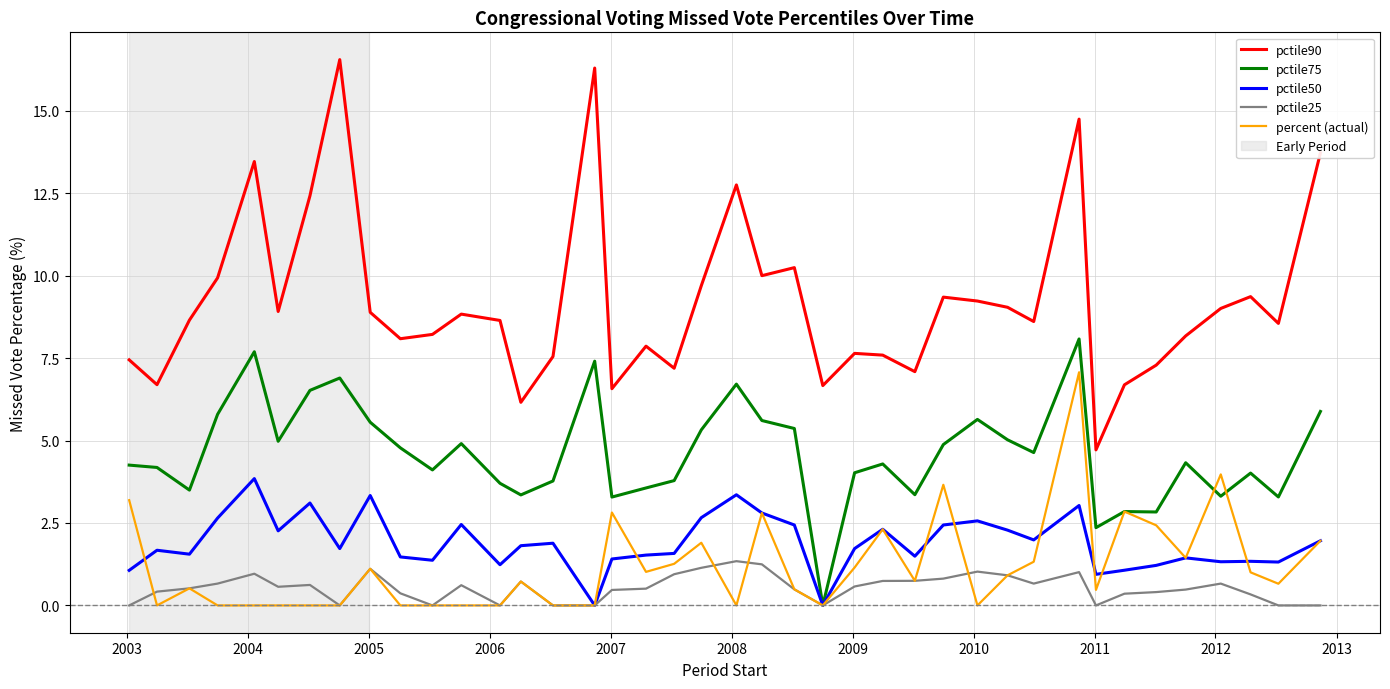

True or false: pctile90 and pctile25 intersect in this chart.

False